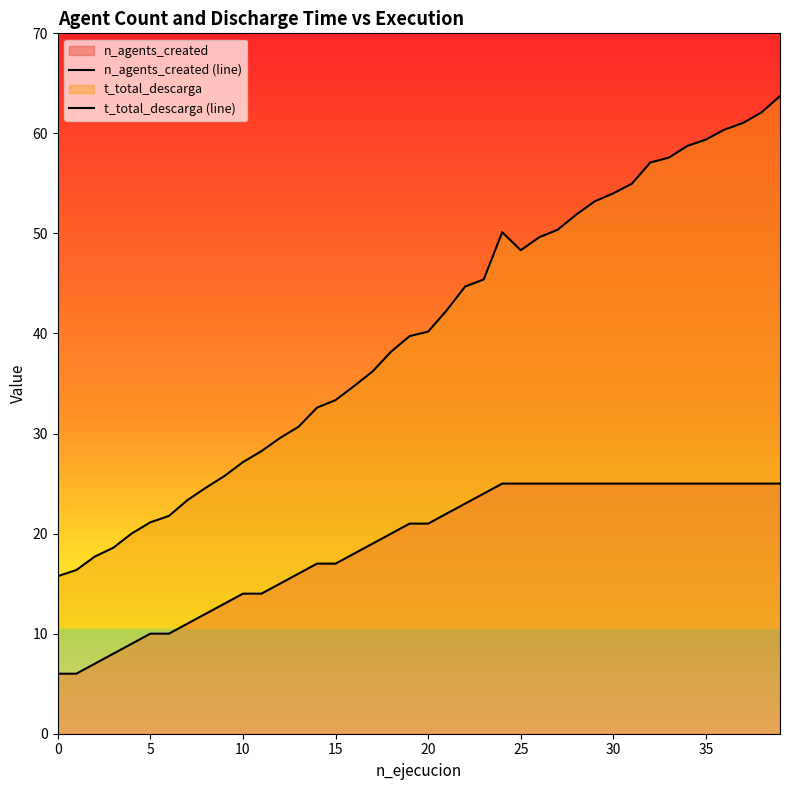

What is the average value of the t_total_descarga (line) series?

40.0